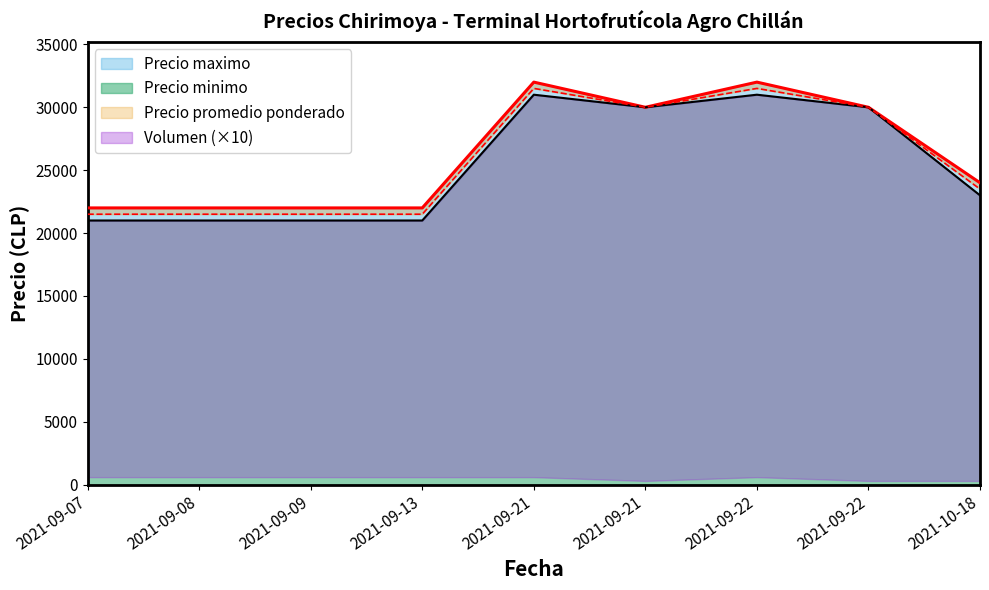

Which series has the largest range (max minus min)?

Precio minimo